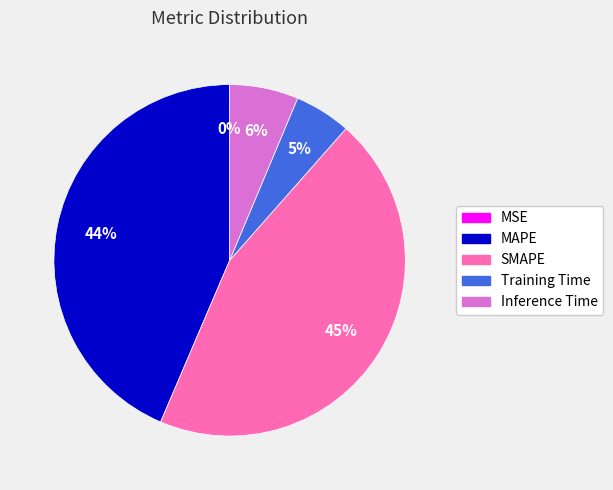

True or false: Inference Time accounts for 6% of the total.

True